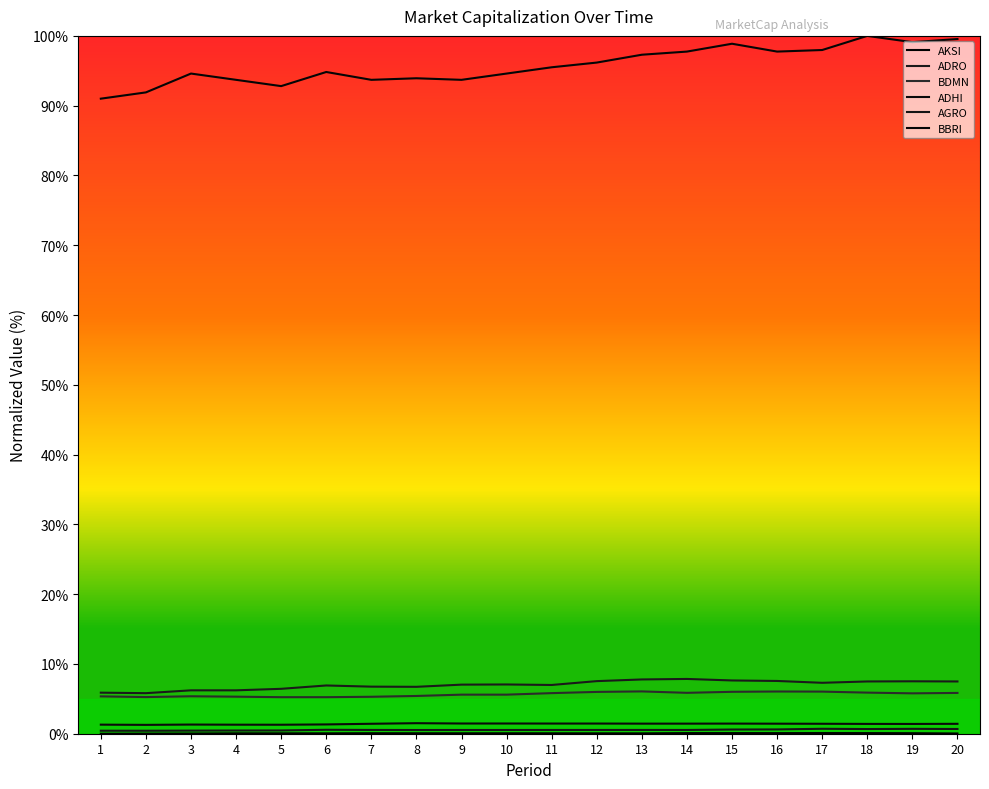

In BBRI, how many points are higher than both neighbors (excluding endpoints)?

5